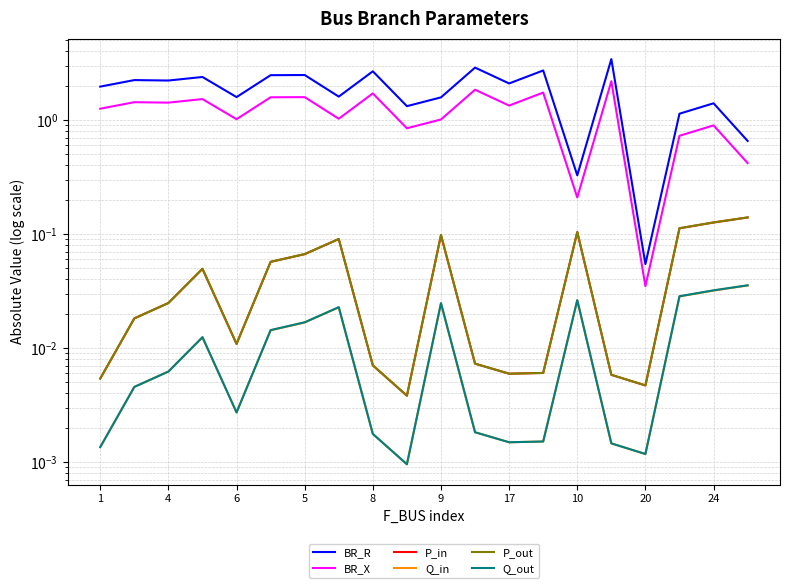

What is the label of the 5th point from the right?

15